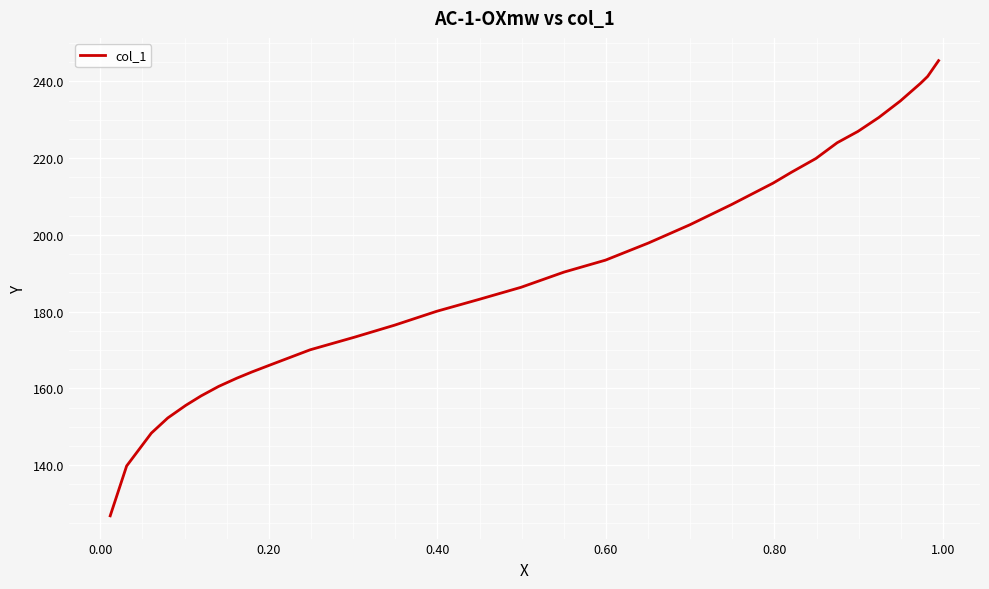

What is the greatest value displayed?

245.4